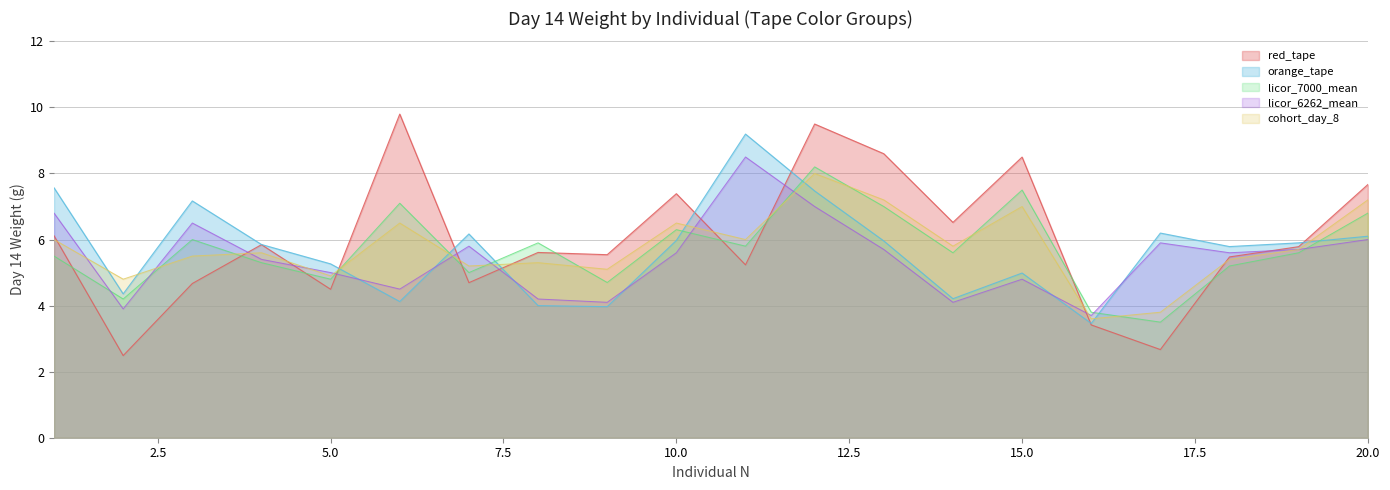

Where is the first local minimum for red_tape?

2